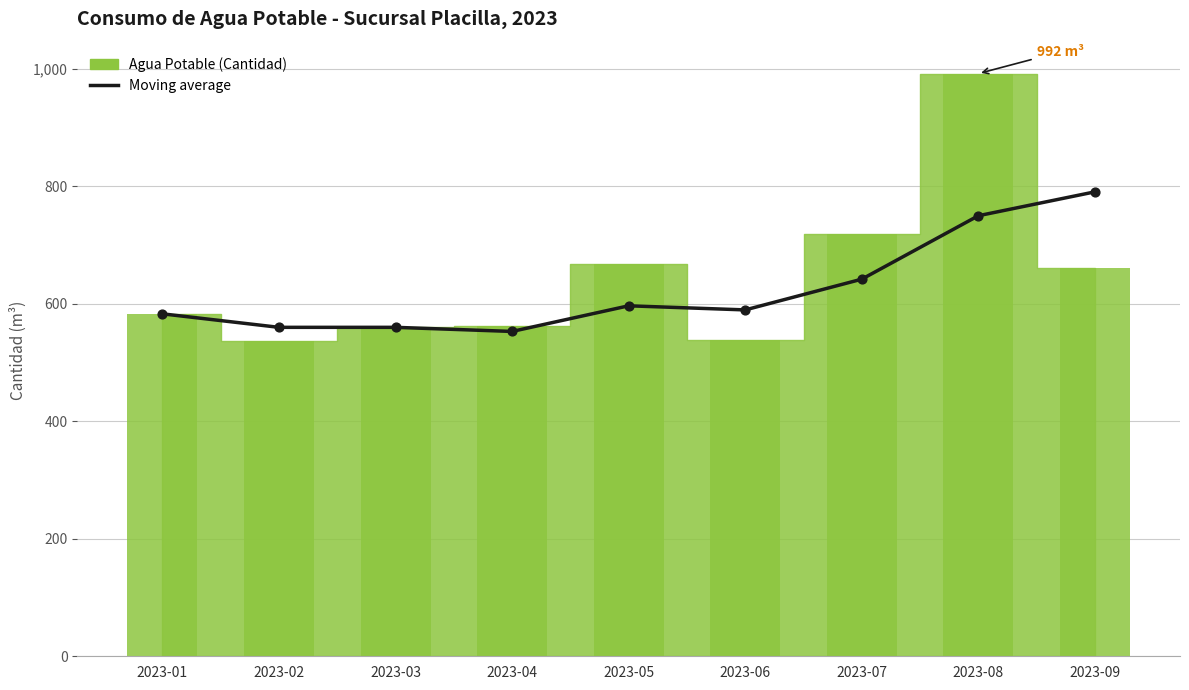

Is the value of Moving average at 2023-01 greater than the value of Agua Potable (Cantidad) at 2023-08?

No